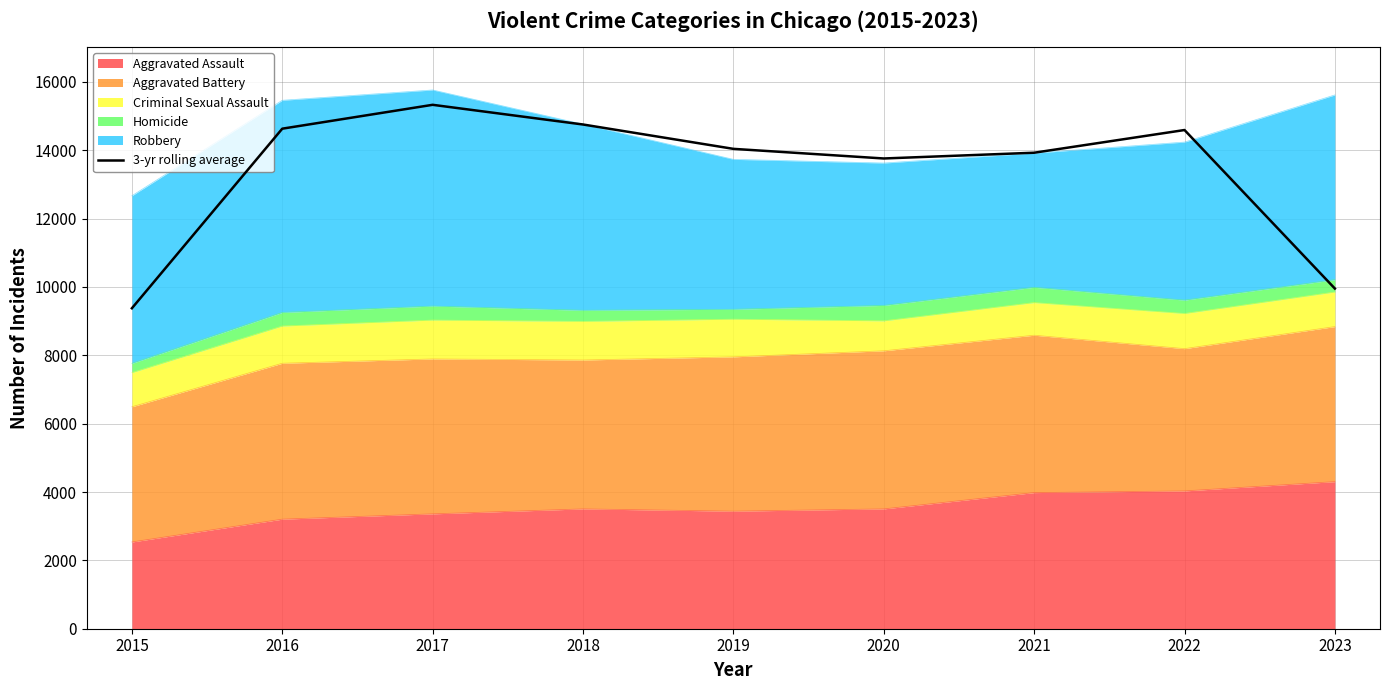

What is the sum of the values at 2016 and 2017?

29961.0